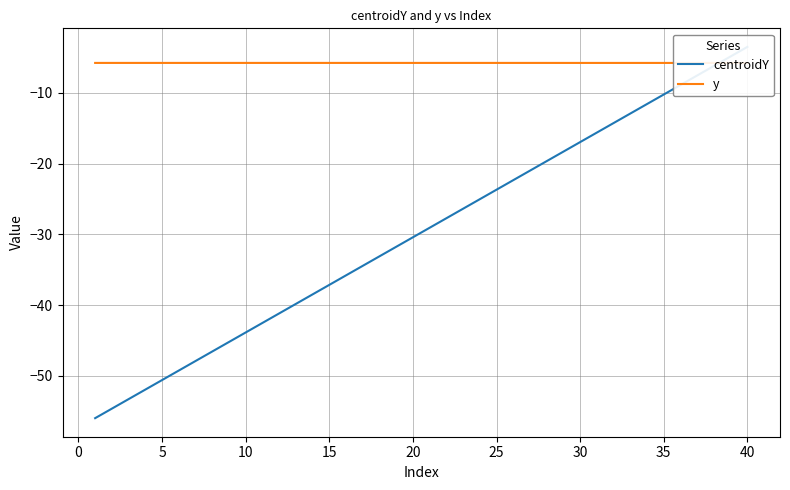

True or false: y has a value of -5.8 at 10.

True